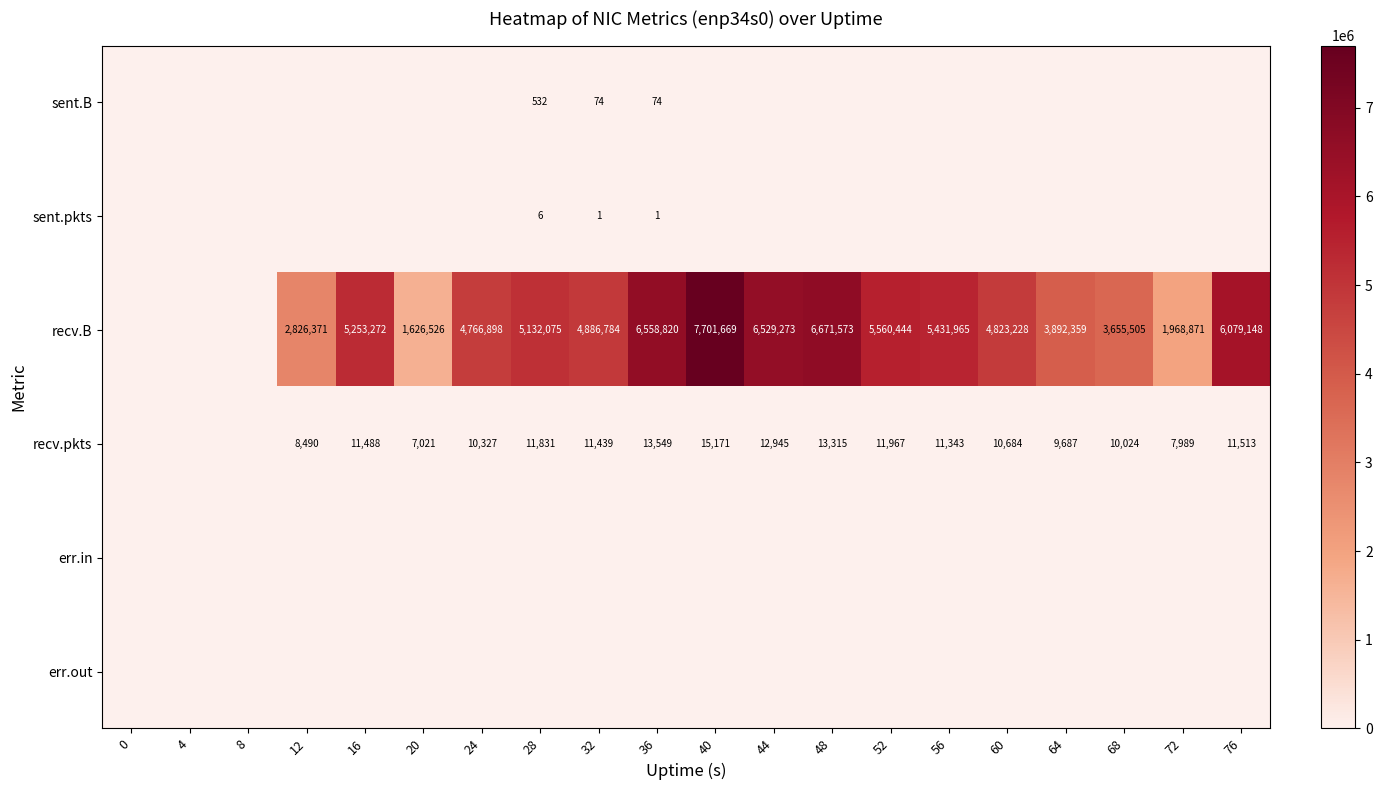

The value of recv.pkts at 72 is 2449. True or false?

False